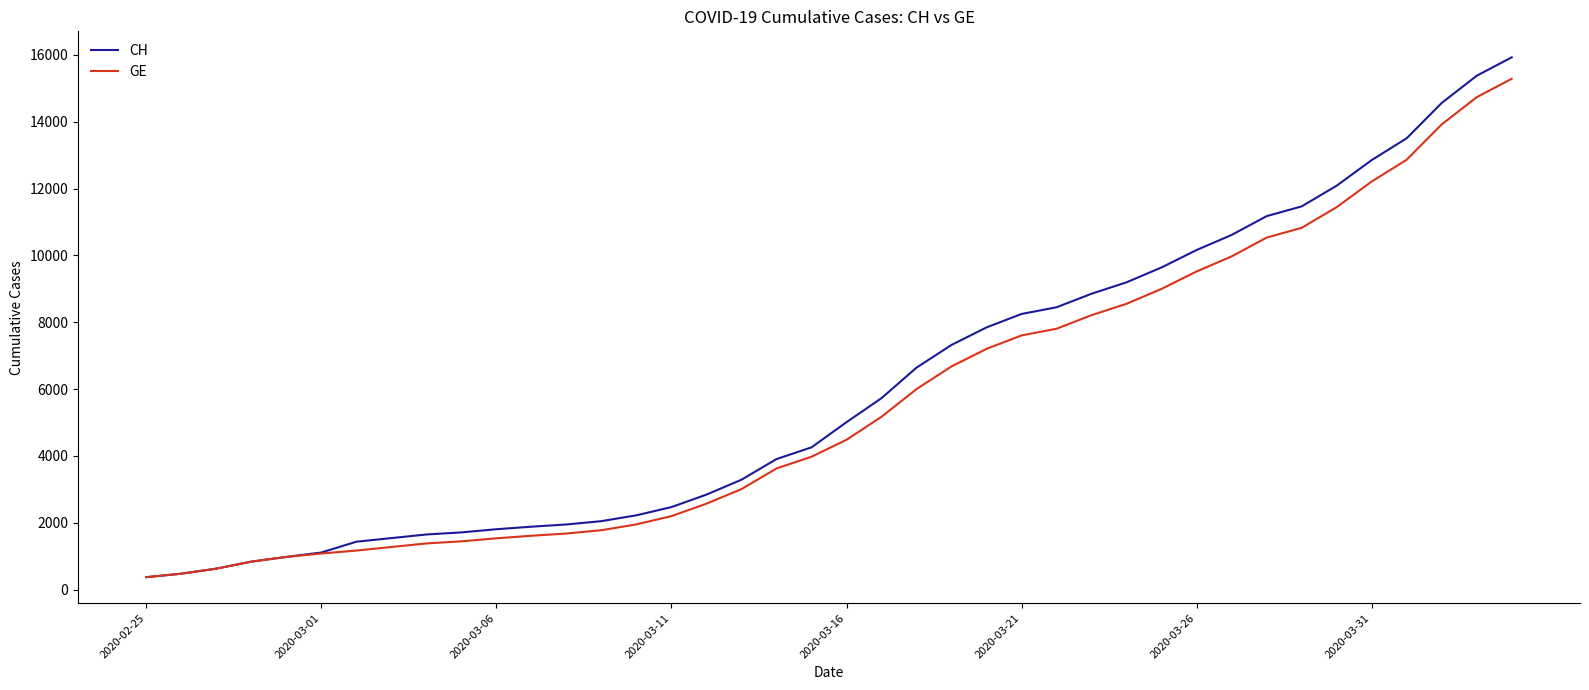

What is the minimum value shown in the chart?

375